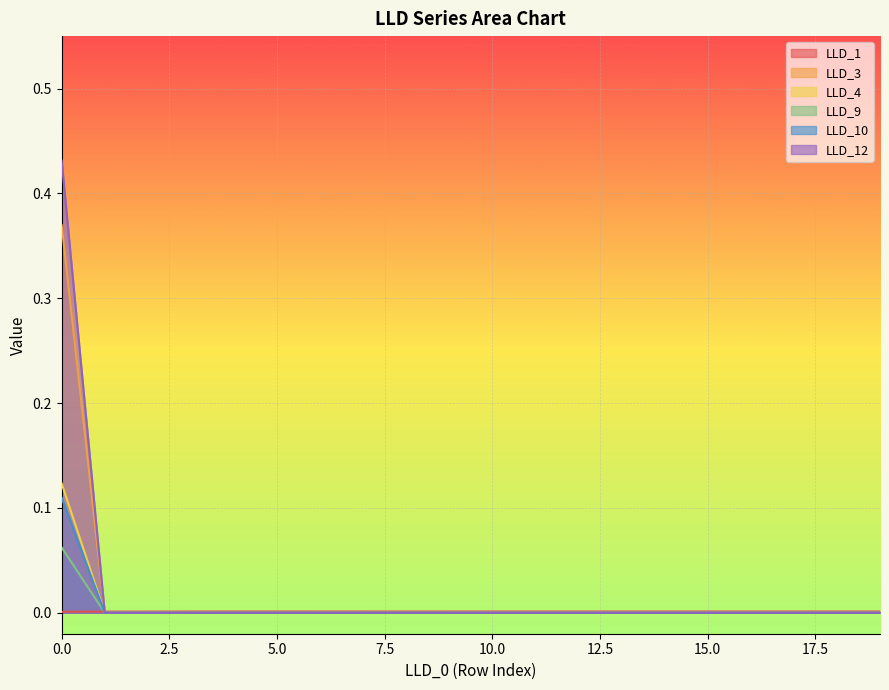

Is the value of LLD_1 at 12 greater than the value of LLD_10 at 14?

Yes